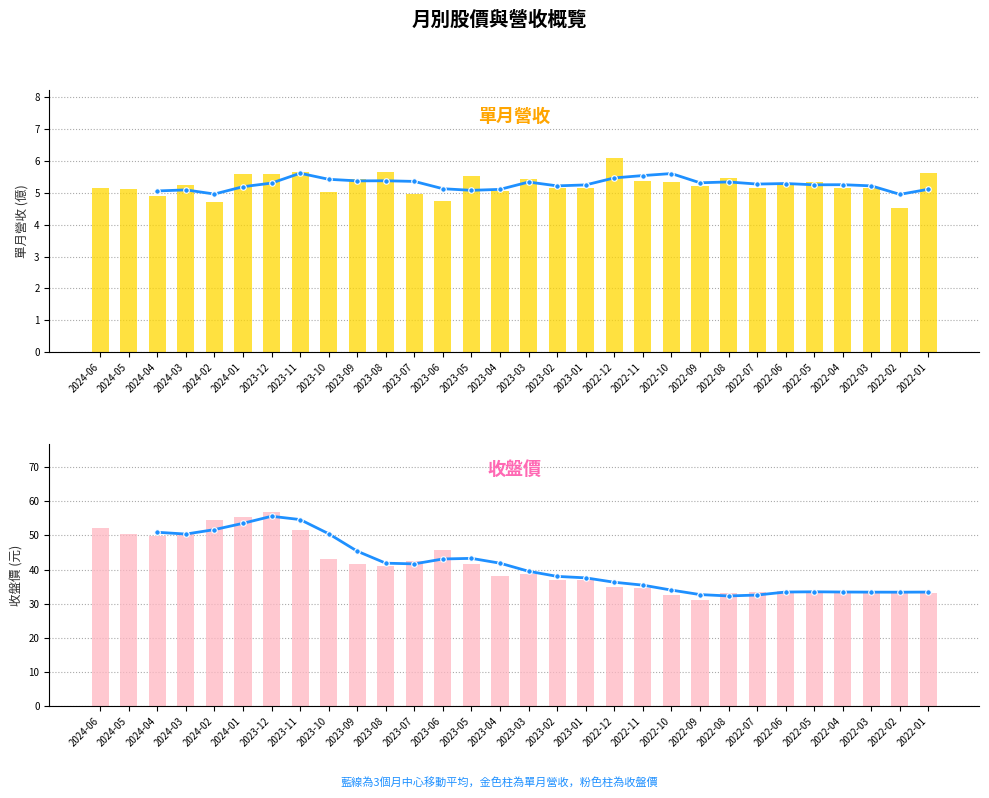

How many groups of bars are there?

30